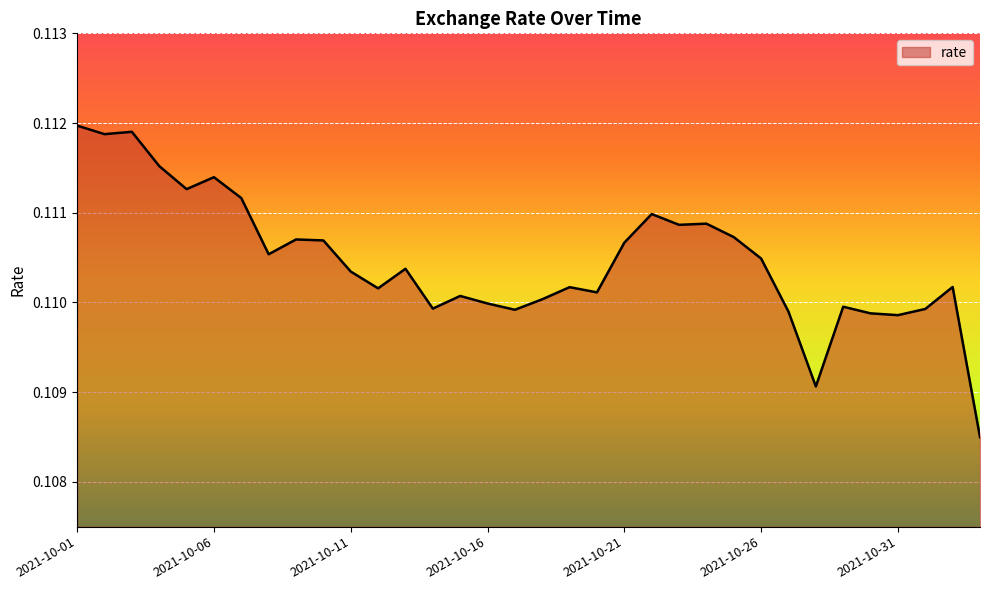

Reading left to right, extract all data points from this chart.

2021-10-01=0.1	2021-10-02=0.1	2021-10-03=0.1	2021-10-04=0.1	2021-10-05=0.1	2021-10-06=0.1	2021-10-07=0.1	2021-10-08=0.1	2021-10-09=0.1	2021-10-10=0.1	2021-10-11=0.1	2021-10-12=0.1	2021-10-13=0.1	2021-10-14=0.1	2021-10-15=0.1	2021-10-16=0.1	2021-10-17=0.1	2021-10-18=0.1	2021-10-19=0.1	2021-10-20=0.1	2021-10-21=0.1	2021-10-22=0.1	2021-10-23=0.1	2021-10-24=0.1	2021-10-25=0.1	2021-10-26=0.1	2021-10-27=0.1	2021-10-28=0.1	2021-10-29=0.1	2021-10-30=0.1	2021-10-31=0.1	2021-11-01=0.1	2021-11-02=0.1	2021-11-03=0.1